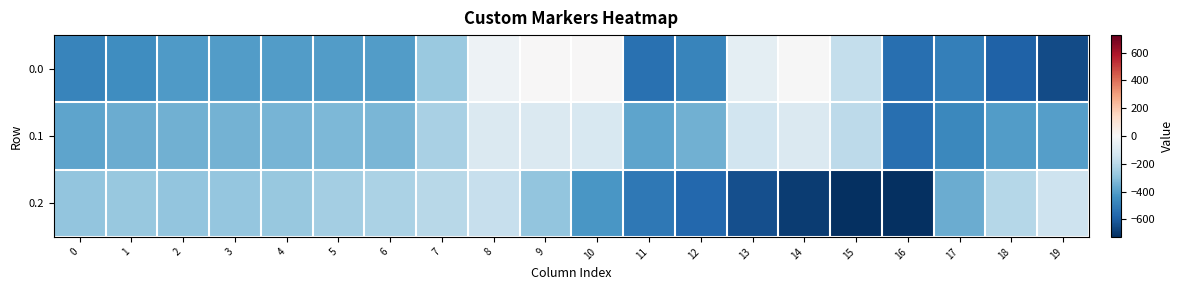

Reading left to right, list all the values displayed in this chart.

0.0: 0=-482.0	1=-449.5	2=-410.3	3=-404.4	4=-404.9	5=-403.8	6=-408.0	7=-270.7	8=-35.0	9=0.0	10=0.0	11=-544.3	12=-477.2	13=-70.2	14=-0.3	15=-172.8	16=-545.4	17=-494.8	18=-586.7	19=-649.2
0.1: 0=-384.6	1=-361.1	2=-347.9	3=-342.7	4=-339.6	5=-325.7	6=-332.2	7=-234.9	8=-102.3	9=-104.8	10=-114.0	11=-384.7	12=-350.8	13=-141.2	14=-105.5	15=-190.4	16=-547.3	17=-466.6	18=-405.4	19=-400.2
0.2: 0=-287.1	1=-272.7	2=-285.5	3=-281.0	4=-274.4	5=-245.0	6=-228.8	7=-199.0	8=-169.5	9=-288.5	10=-423.5	11=-520.6	12=-571.2	13=-640.4	14=-687.4	15=-725.8	16=-726.6	17=-362.4	18=-210.0	19=-151.0